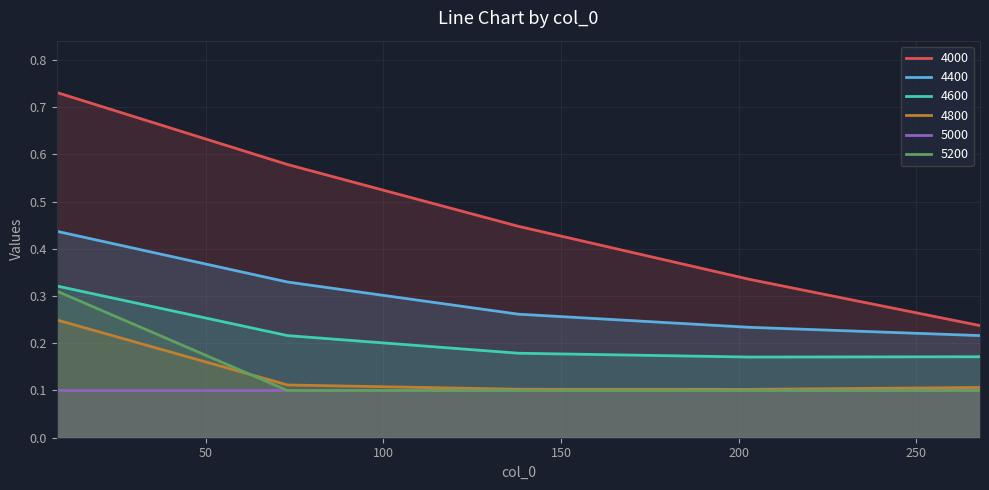

What is the value of the 4000 point at the 5th from the left?

0.2